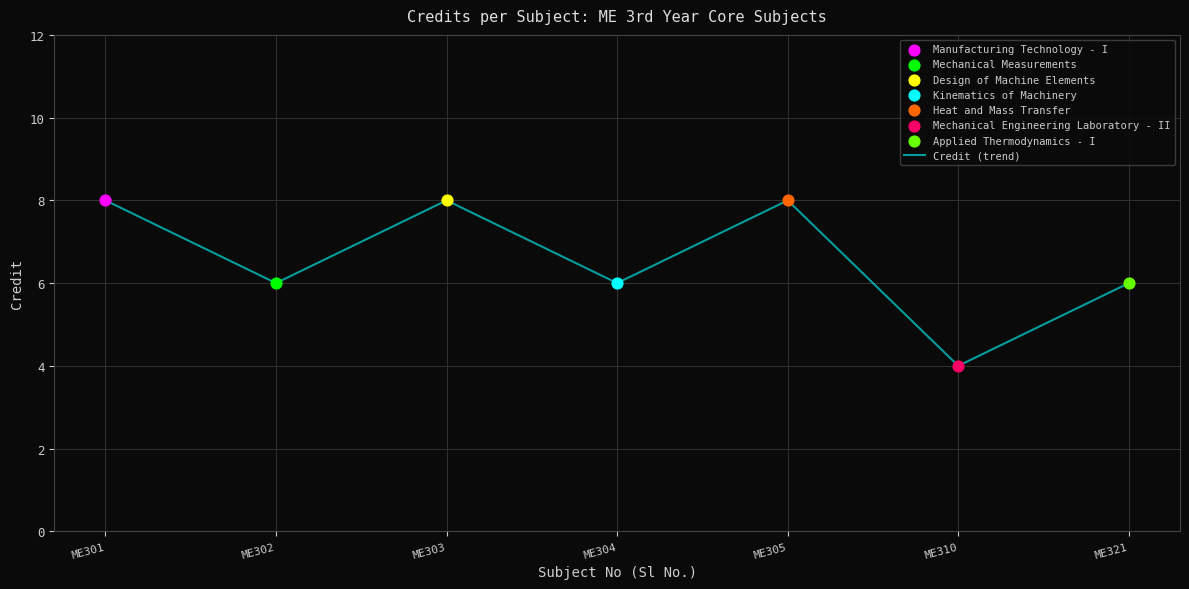

Which has a higher value, ME304 or ME301?

ME301